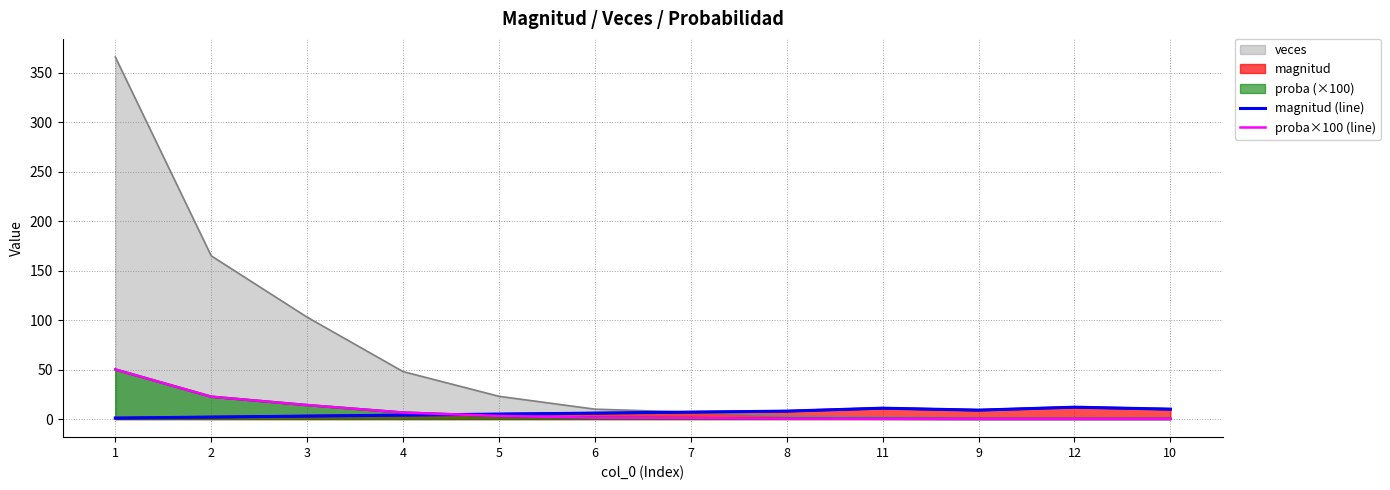

At which category does magnitud (line) reach its first local peak?

11